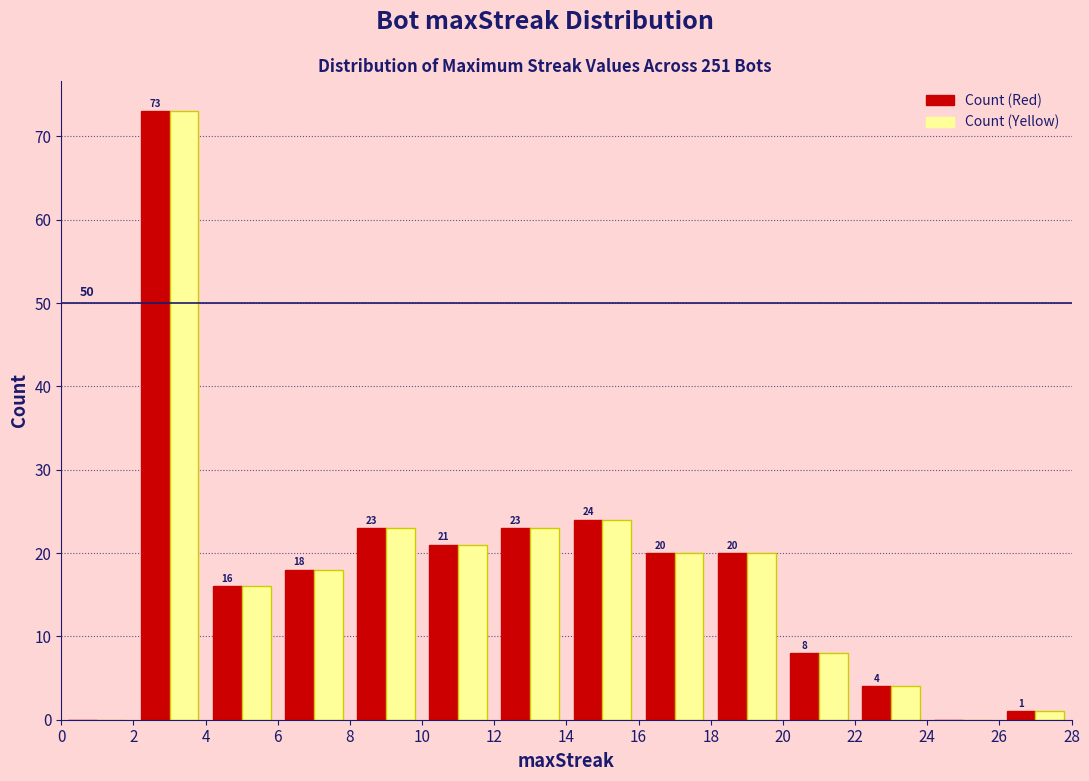

In the Count (Yellow) series, which range on the x-axis has the tallest bar?

2 to 4